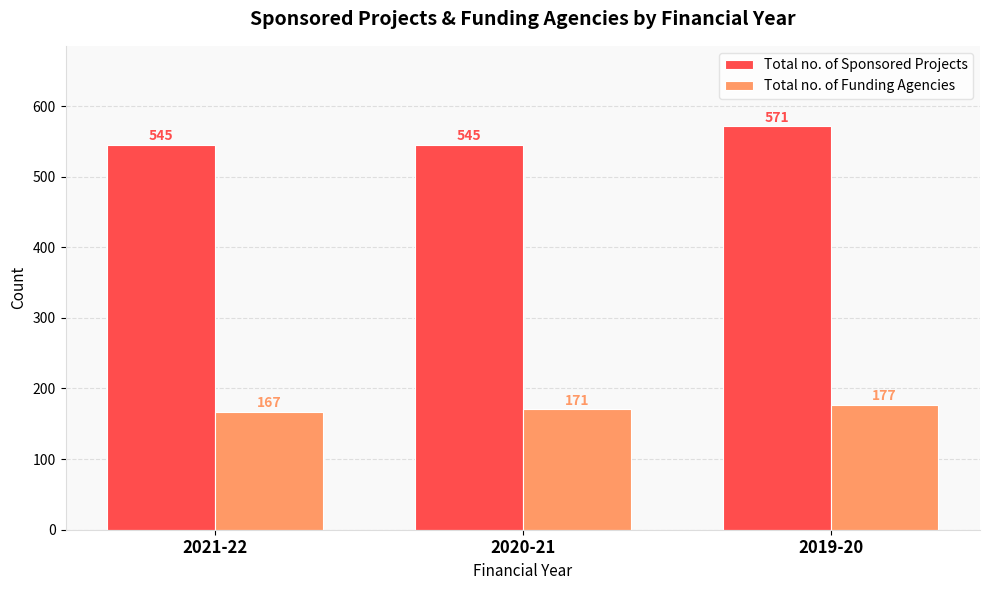

How many Total no. of Sponsored Projects values are between 545 and 571?

3